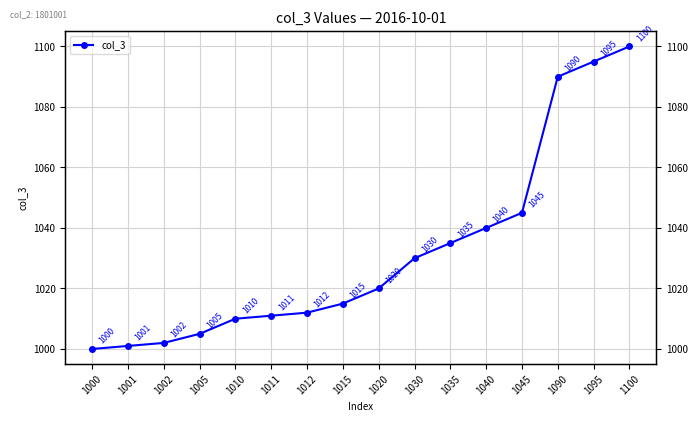

The value at 1040 is 1486. True or false?

False